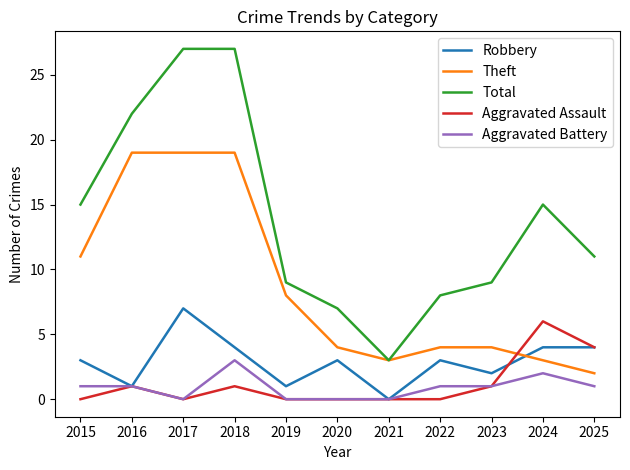

Reading left to right, extract all data points from this chart.

Robbery: 2015=3	2016=1	2017=7	2018=4	2019=1	2020=3	2021=0	2022=3	2023=2	2024=4	2025=4
Theft: 2015=11	2016=19	2017=19	2018=19	2019=8	2020=4	2021=3	2022=4	2023=4	2024=3	2025=2
Total: 2015=15	2016=22	2017=27	2018=27	2019=9	2020=7	2021=3	2022=8	2023=9	2024=15	2025=11
Aggravated Assault: 2015=0	2016=1	2017=0	2018=1	2019=0	2020=0	2021=0	2022=0	2023=1	2024=6	2025=4
Aggravated Battery: 2015=1	2016=1	2017=0	2018=3	2019=0	2020=0	2021=0	2022=1	2023=1	2024=2	2025=1